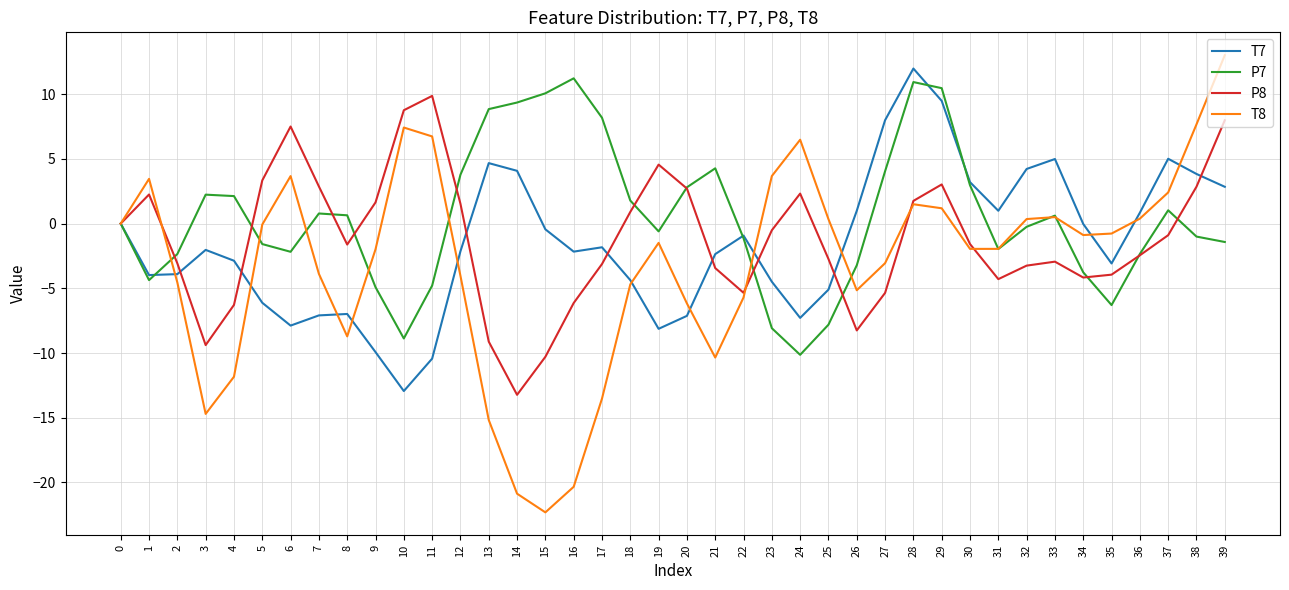

The T7 series shows 1.0 at 26. True or false?

True